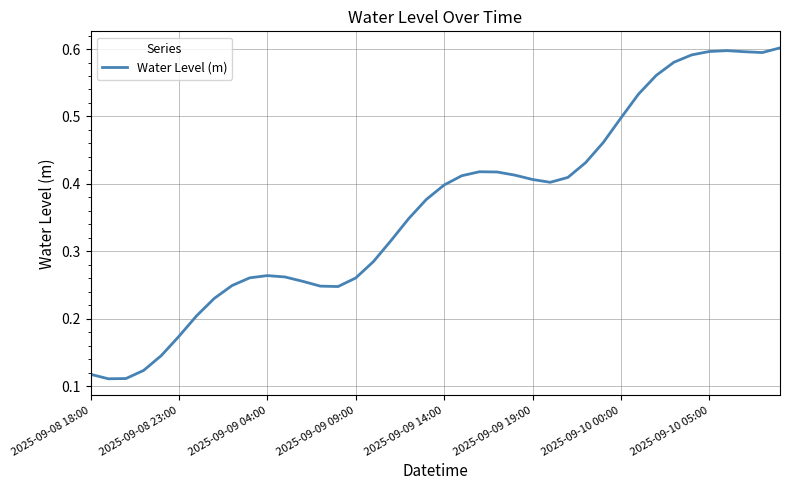

Does the chart have visible grid lines?

Yes